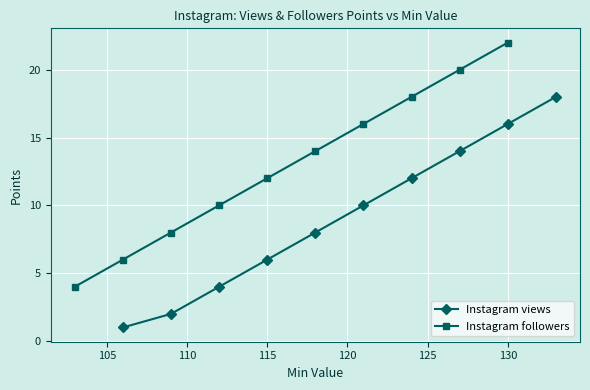

True or false: Instagram views and Instagram followers cross at least once.

False